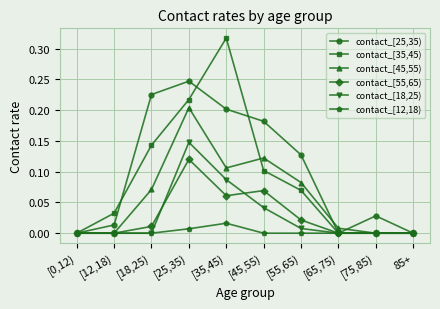

What position from the left is [75,85)?

9